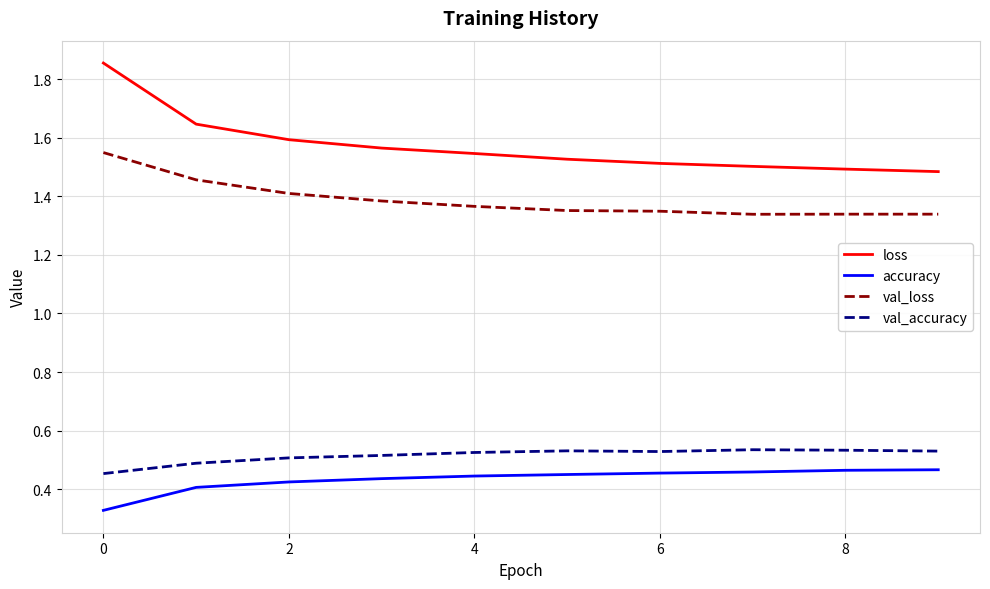

Which series has the largest total across all categories?

loss